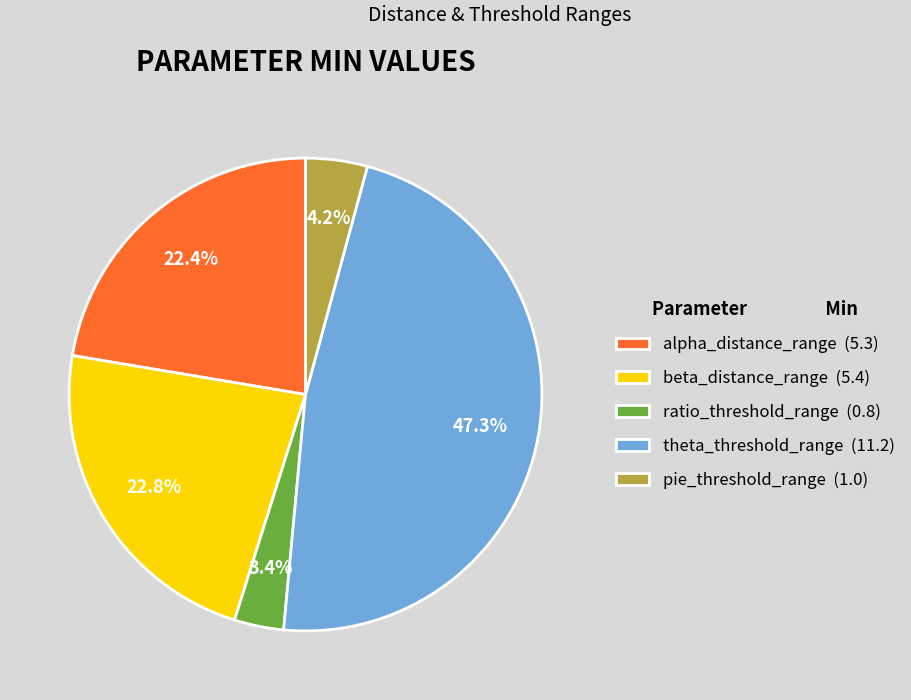

To the nearest percent, what is the difference between the largest and smallest slice percentages?

44%